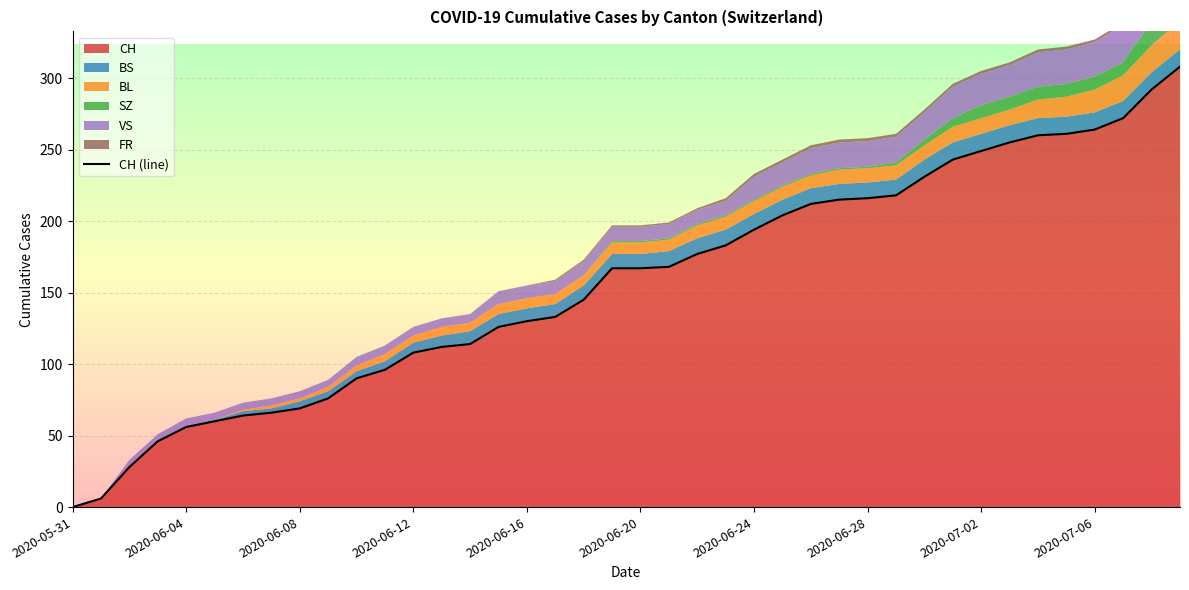

The value of CH at 2020-07-02 is 361. True or false?

False